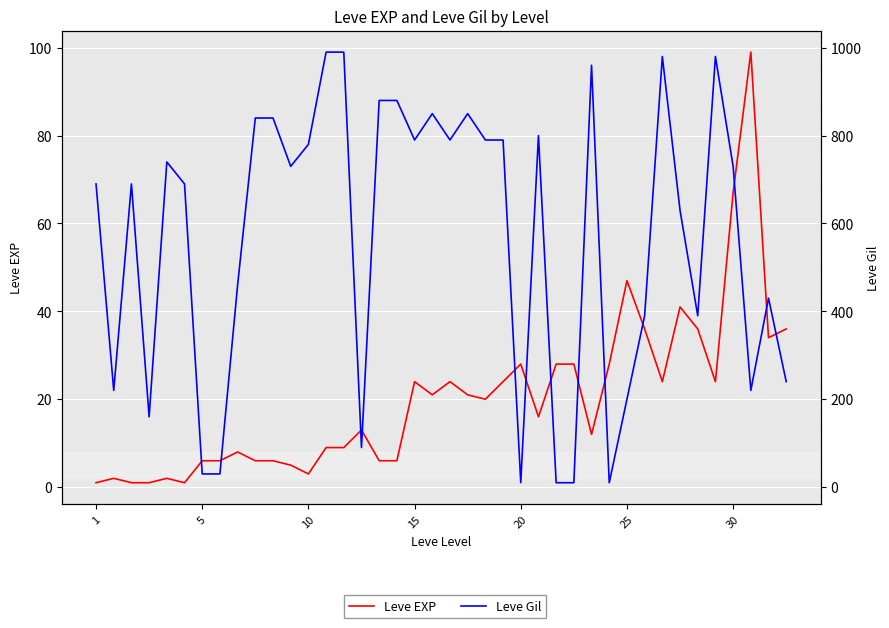

Which series has the largest total across all categories?

Leve Gil